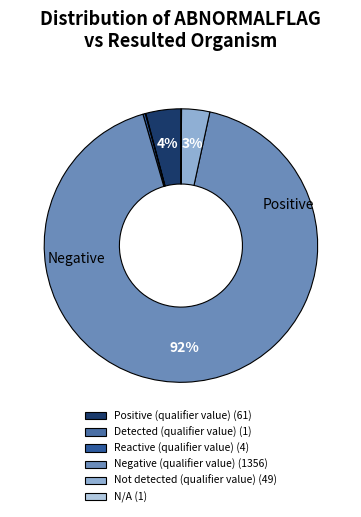

What percentage is the Negative (qualifier value) slice, to the nearest percent?

92%